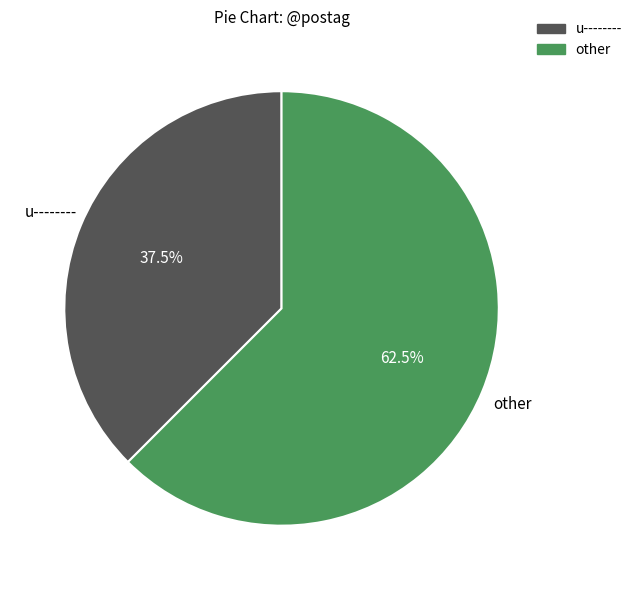

What is the smallest slice in the pie chart?

u--------